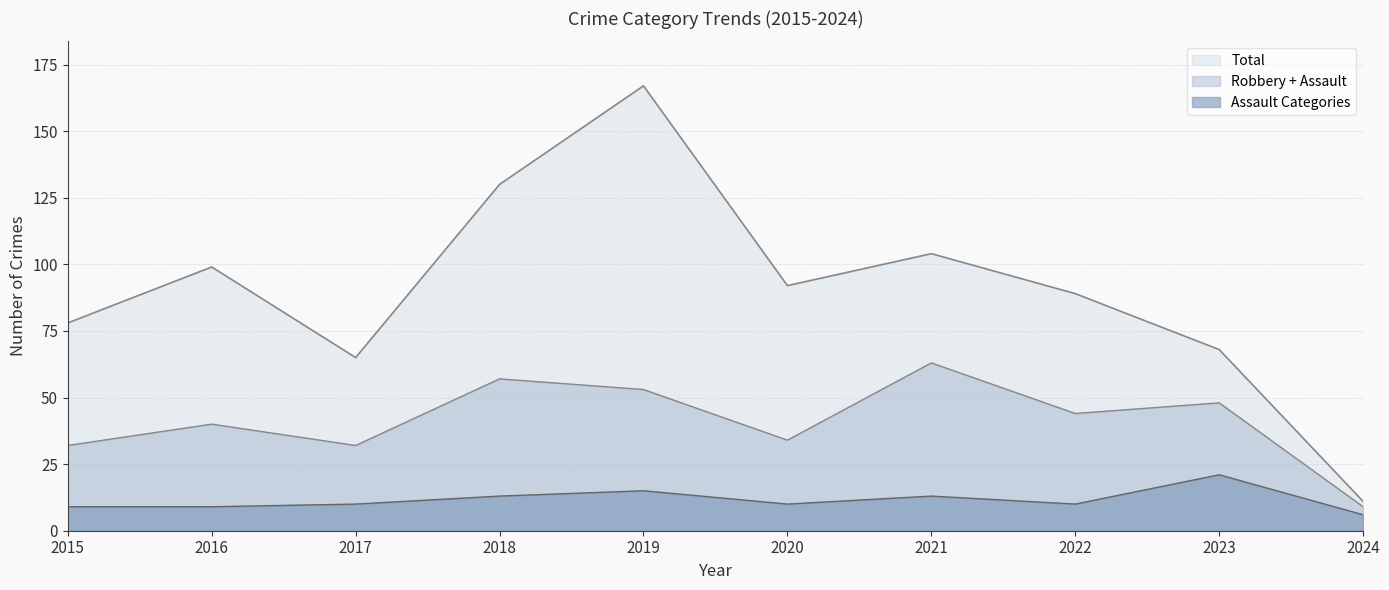

Is the value of Aggravated Assault at 2024 greater than the value of Total at 2023?

No